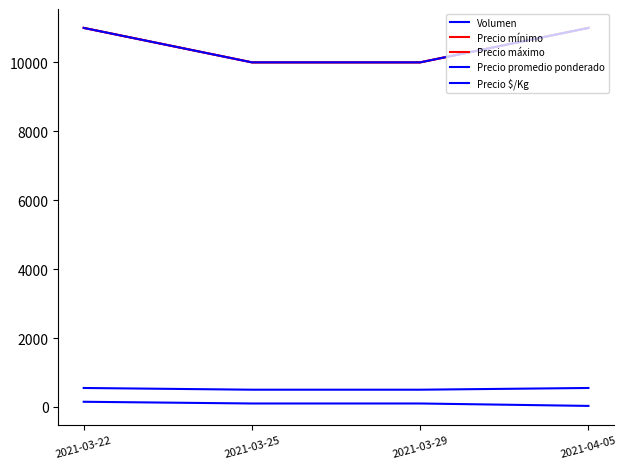

The value of Precio $/Kg at 2021-03-29 is 500. True or false?

True